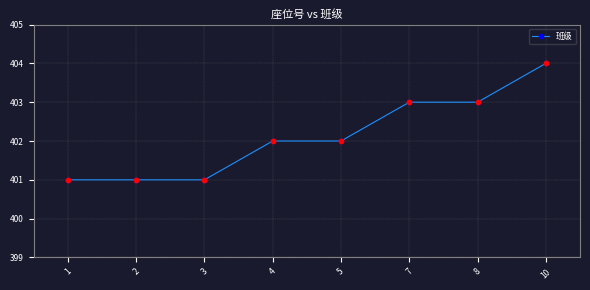

What is the change in value from 4 to 10?

+2